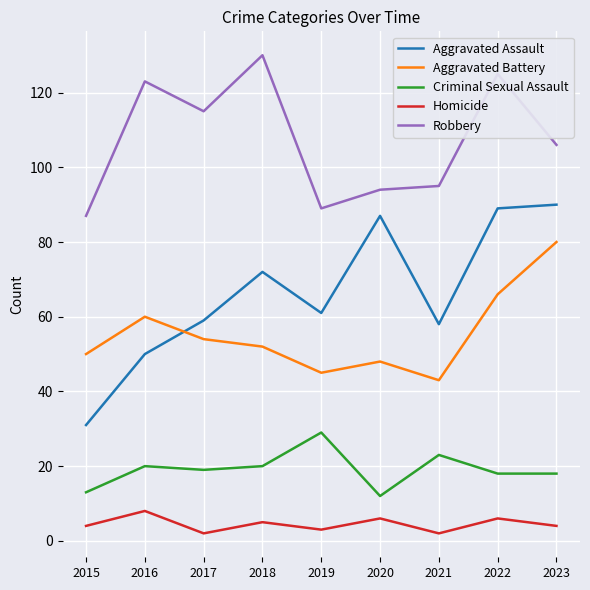

What is the approximate value of Homicide at 2019?

3